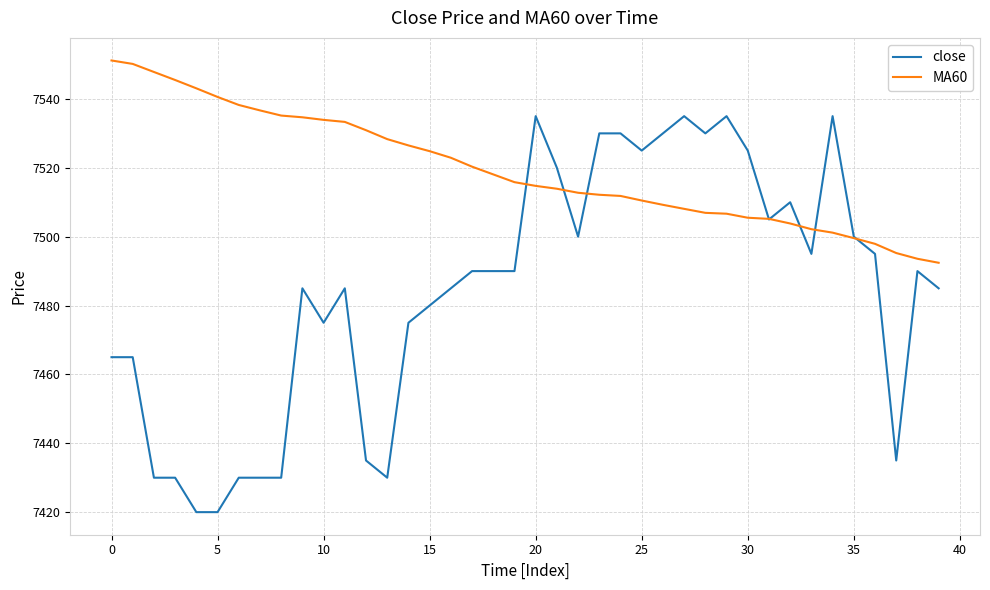

What is the minimum value for MA60?

7492.4